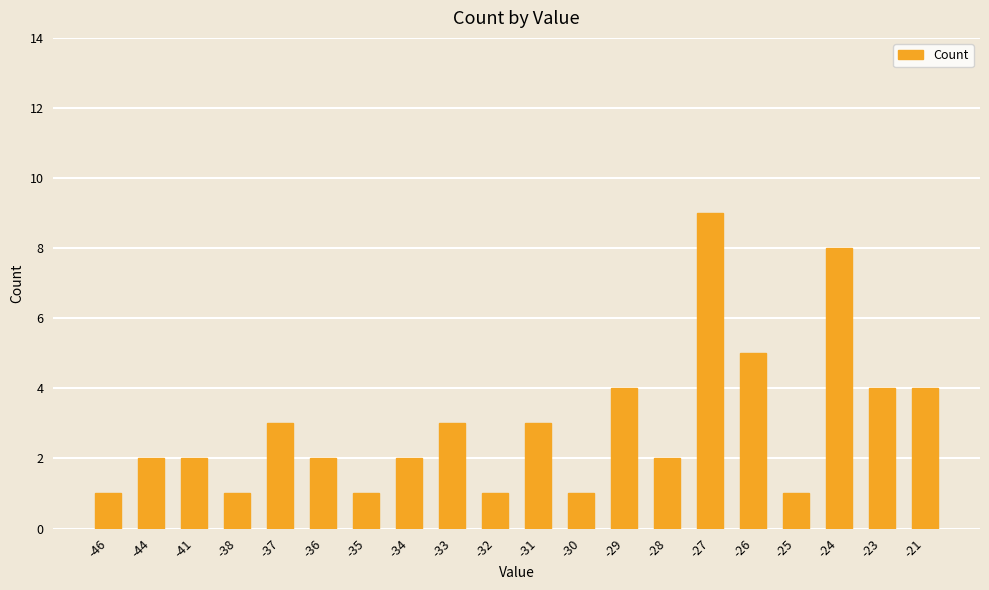

How many values are between 1 and 4?

17